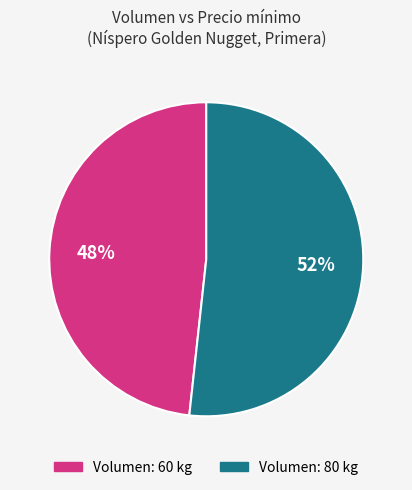

Which slice is the smallest?

Volumen: 60 kg